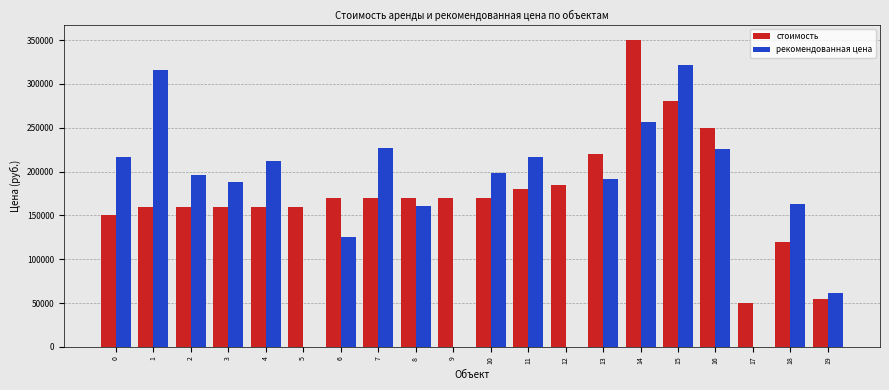

Where is стоимость nearest to the value 200000?

12